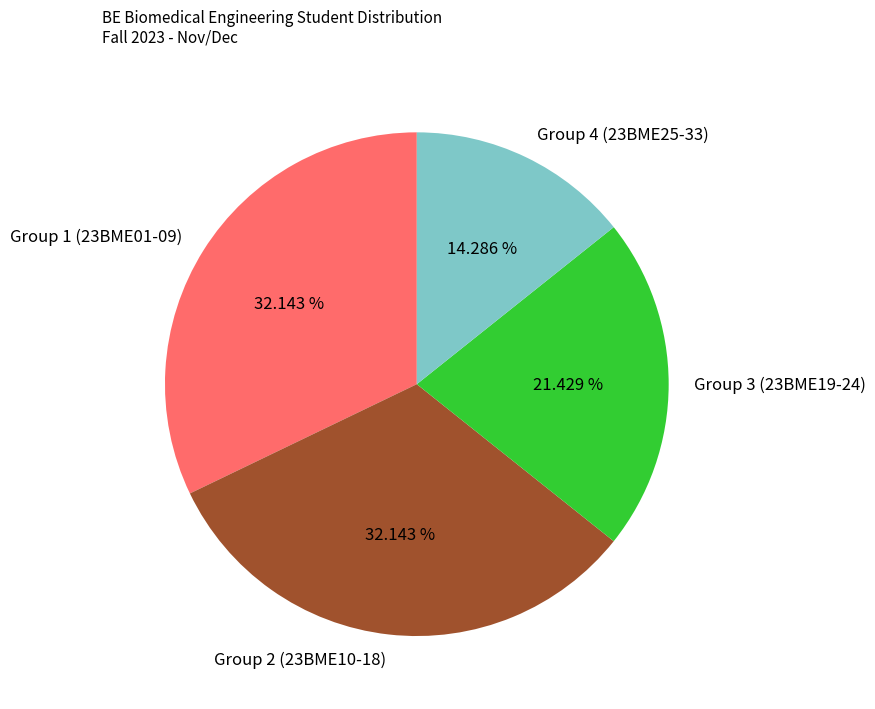

Combined, do Group 2 (23BME10-18) and Group 1 (23BME01-09) account for over 50%?

Yes